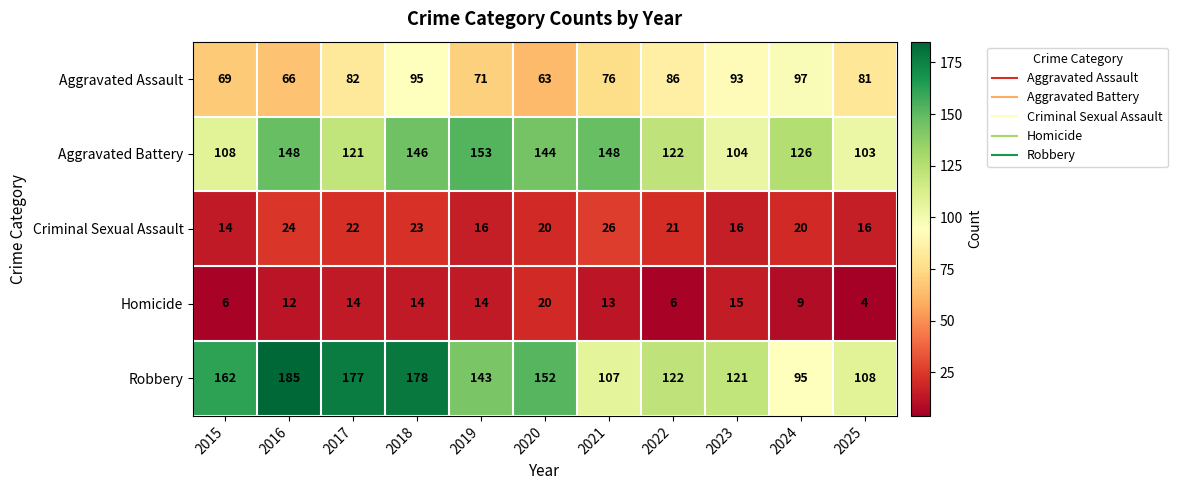

What is the minimum value shown in the chart?

4